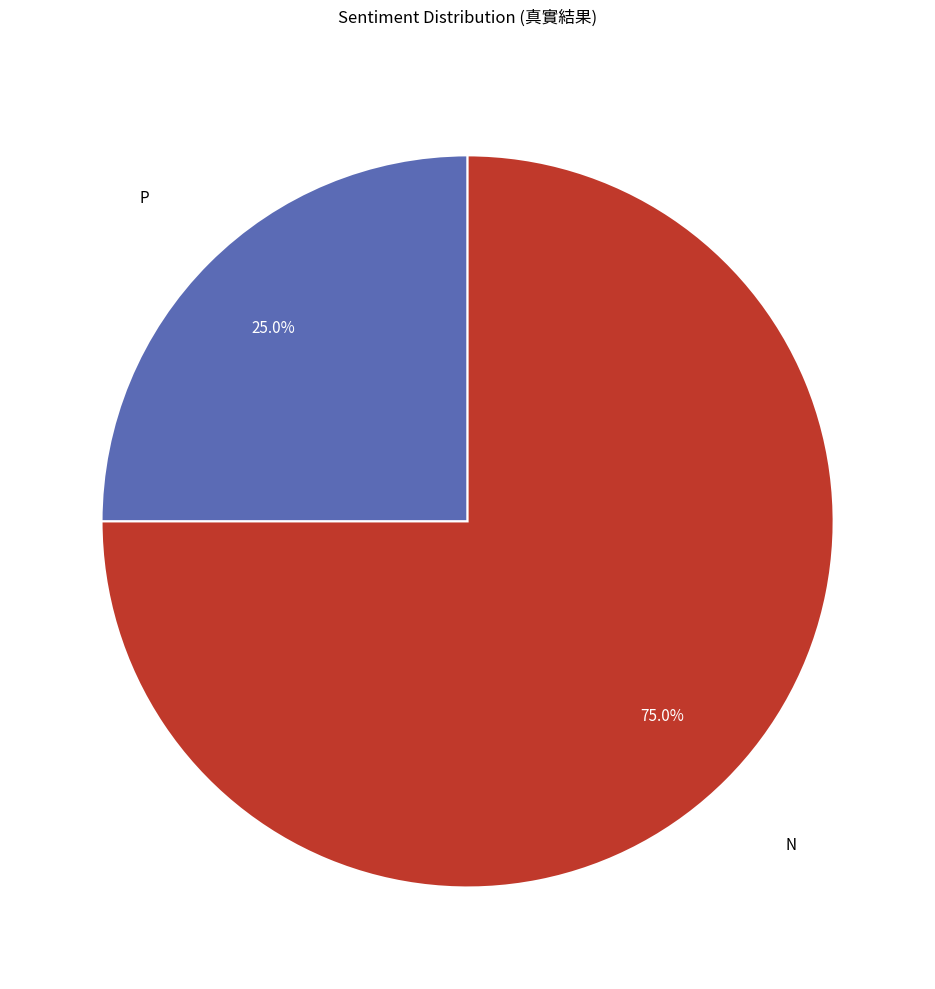

Is there a majority slice in this chart?

Yes